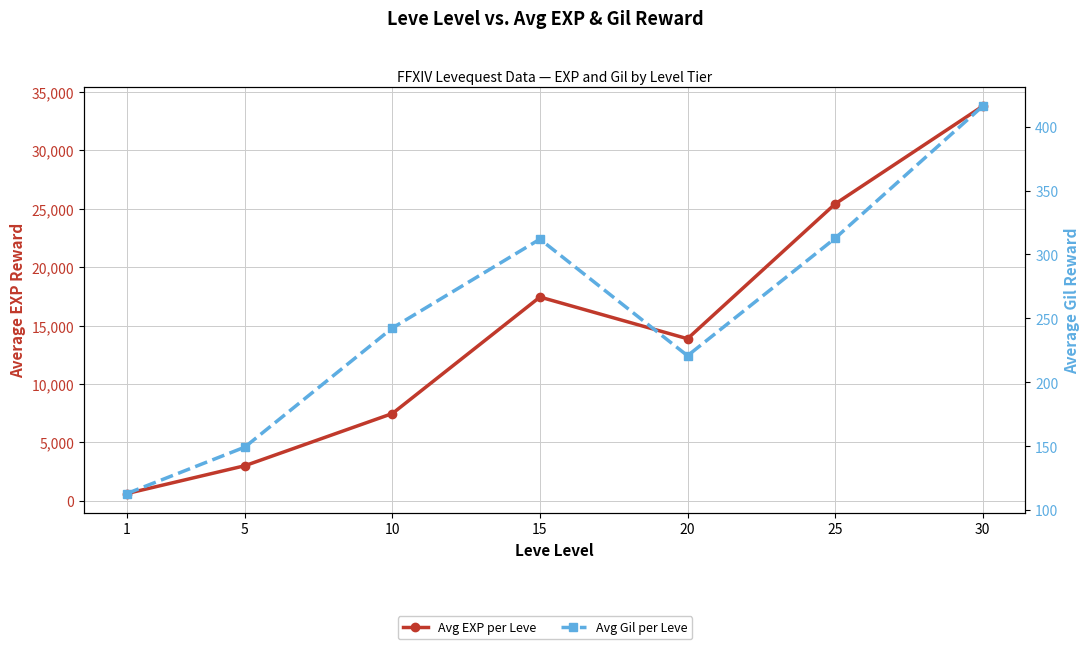

Where is the first local maximum for Avg Gil per Leve?

15